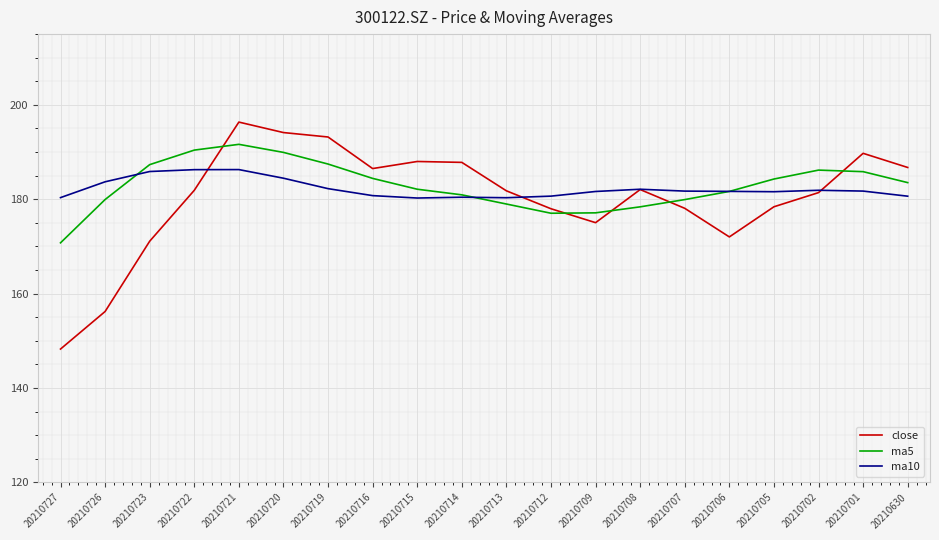

The value of close at 20210708 is 182.1. True or false?

True